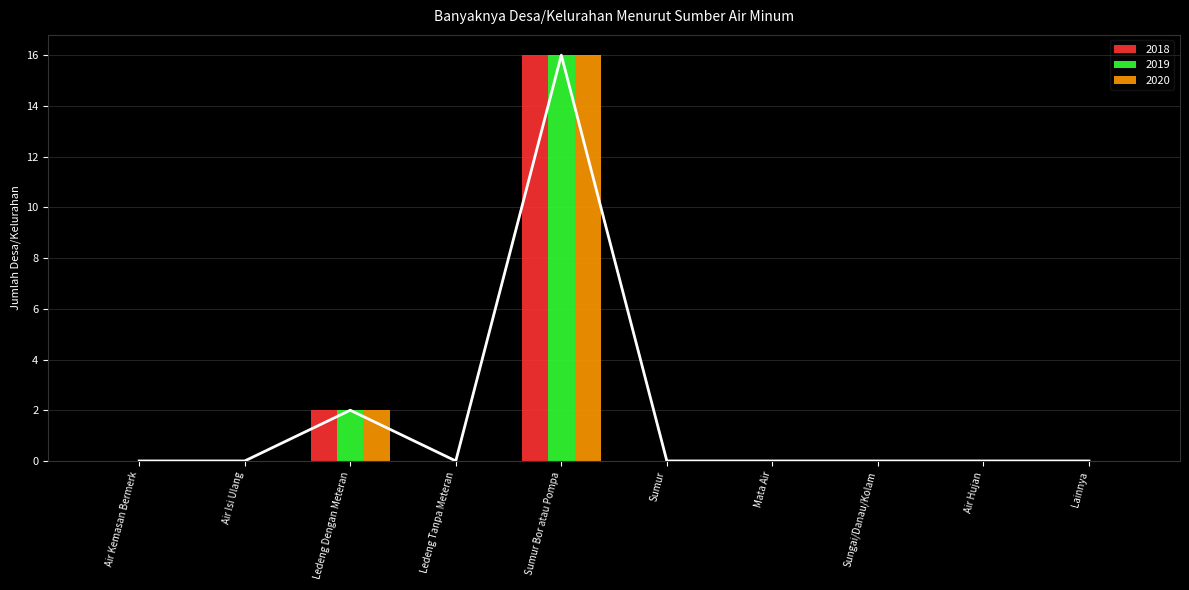

Which series has the widest spread of values?

2018